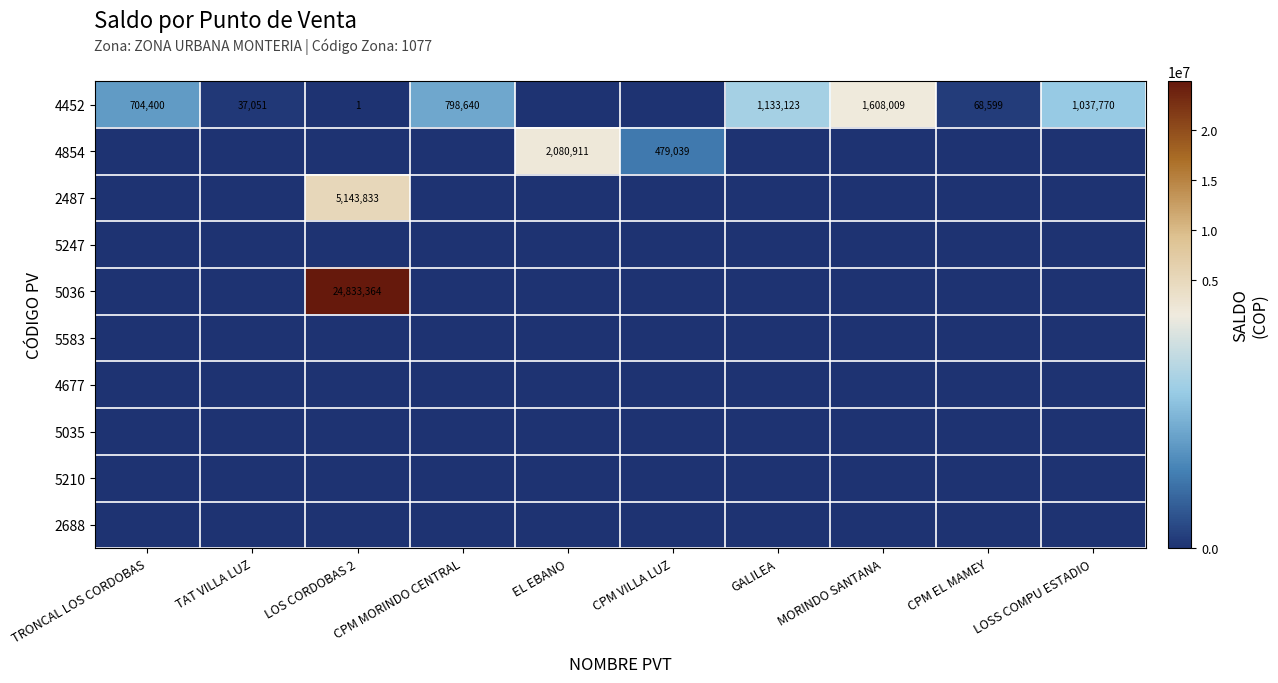

The value of 4452 at LOS CORDOBAS 2 is 1. True or false?

True